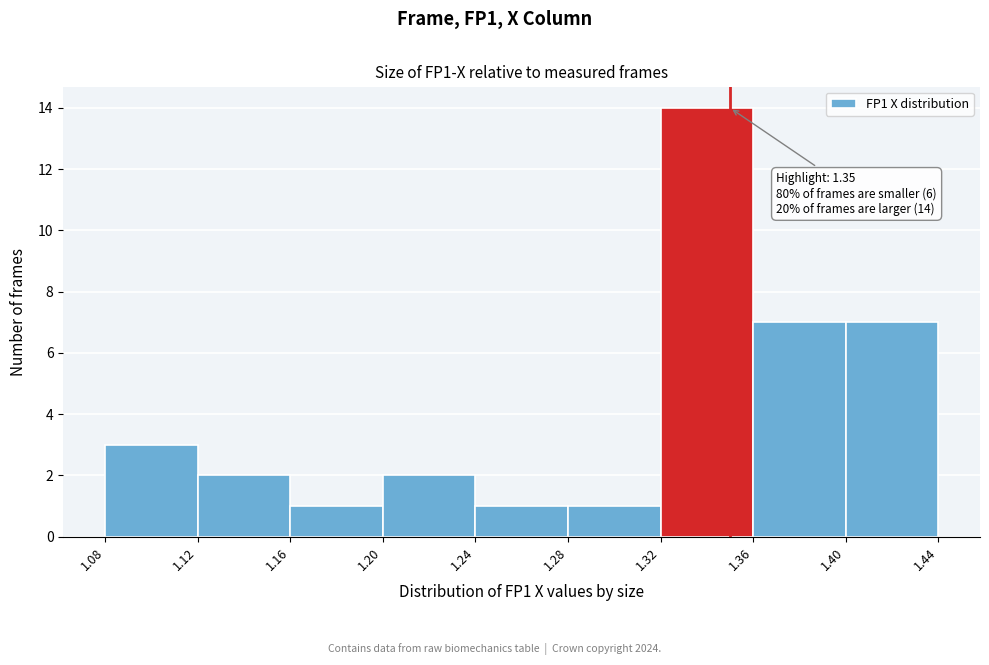

Over which range of the x-axis is the bar tallest?

1.32 to 1.36